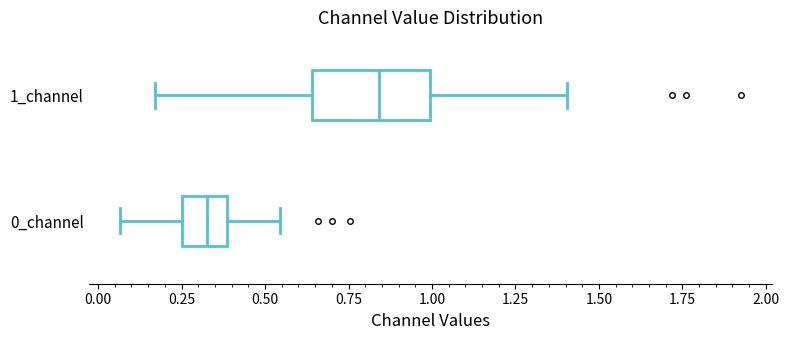

Reading bottom to top, read every box against the x-axis: the position of its median line, the range the box covers, and the ends of its whiskers. The values are not printed on the chart, so give them approximately, as read against the axis.

0_channel: median 0.35, box 0.25 to 0.40, whiskers 0.05 to 0.55
1_channel: median 0.85, box 0.65 to 1.00, whiskers 0.15 to 1.40